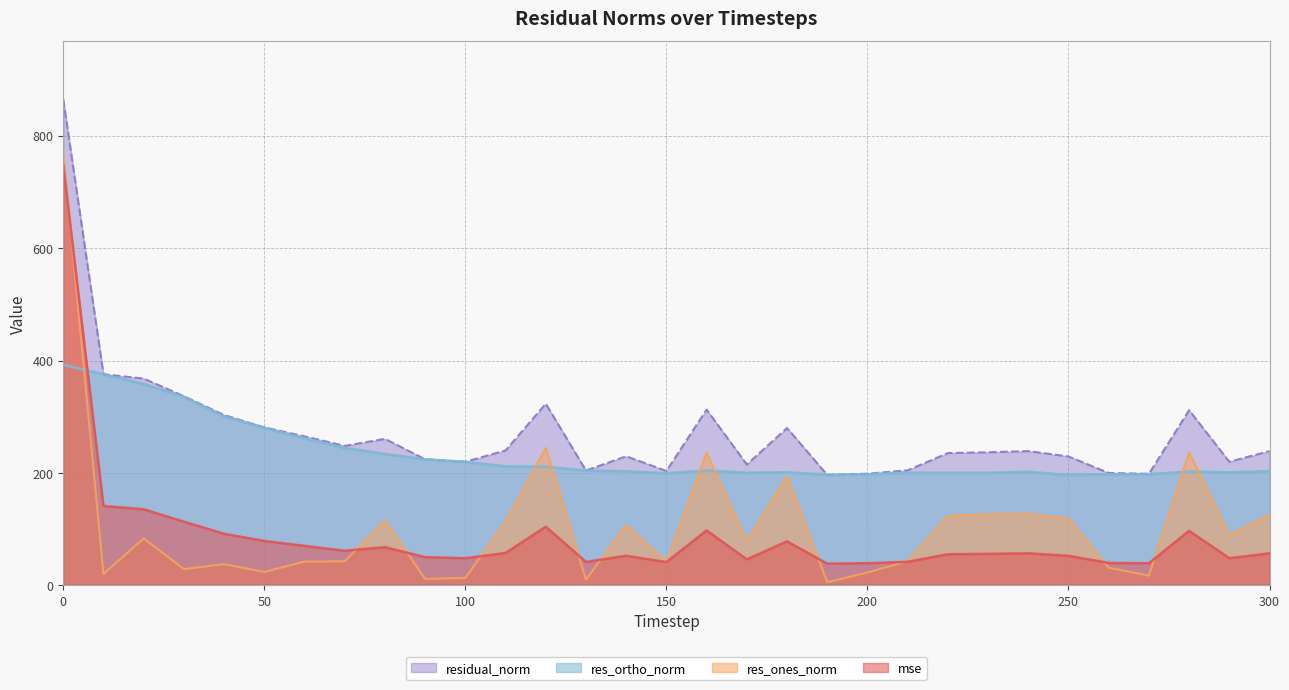

How many lines are shown in the chart?

4